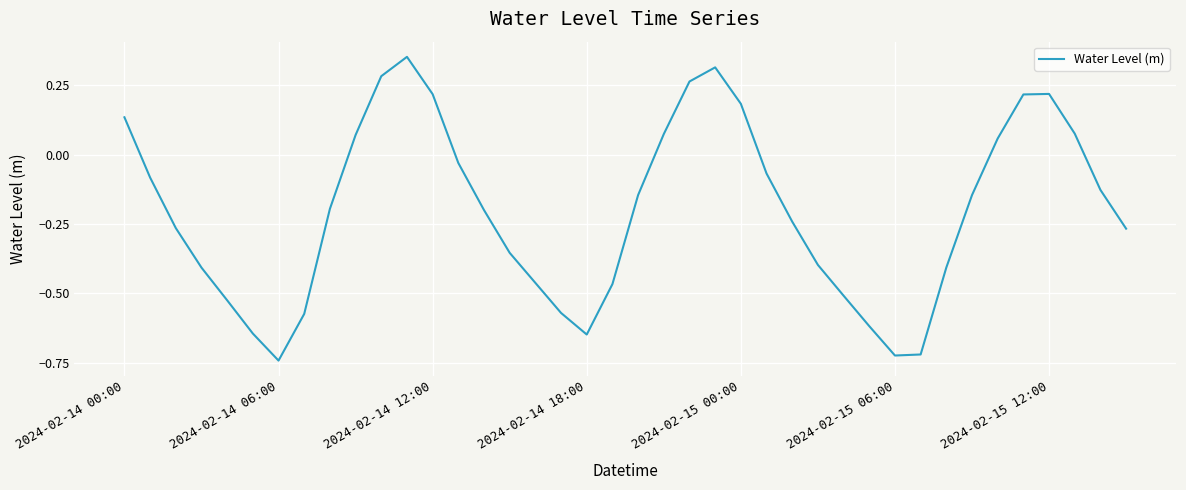

What is the label of the 1st point from the left?

2024-02-14 00:00